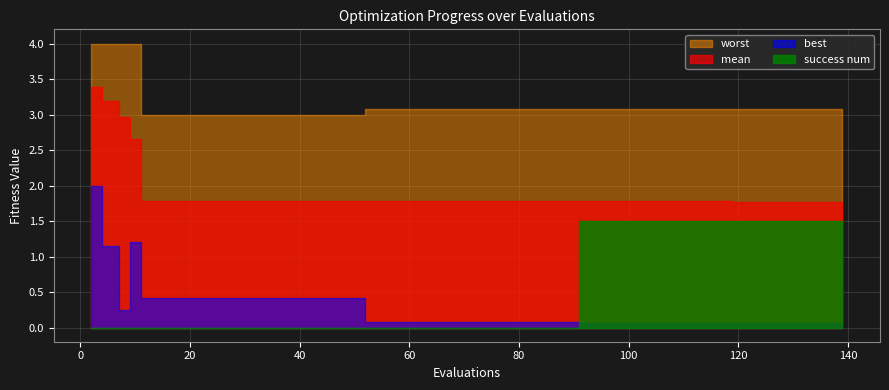

What is the difference between the best values at 31 and 111?

0.3